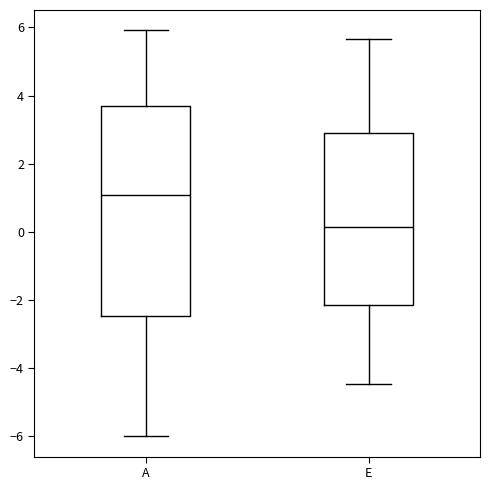

Reading left to right, transcribe this box plot: for each box, give where its median line is, the range the box spans, and where its two whiskers end, as read against the y-axis. The values are not printed on the chart, so give them approximately, as read against the axis.

A: median 1.0, box -2.4 to 3.8, whiskers -6.0 to 6.0
E: median 0.2, box -2.2 to 3.0, whiskers -4.4 to 5.6